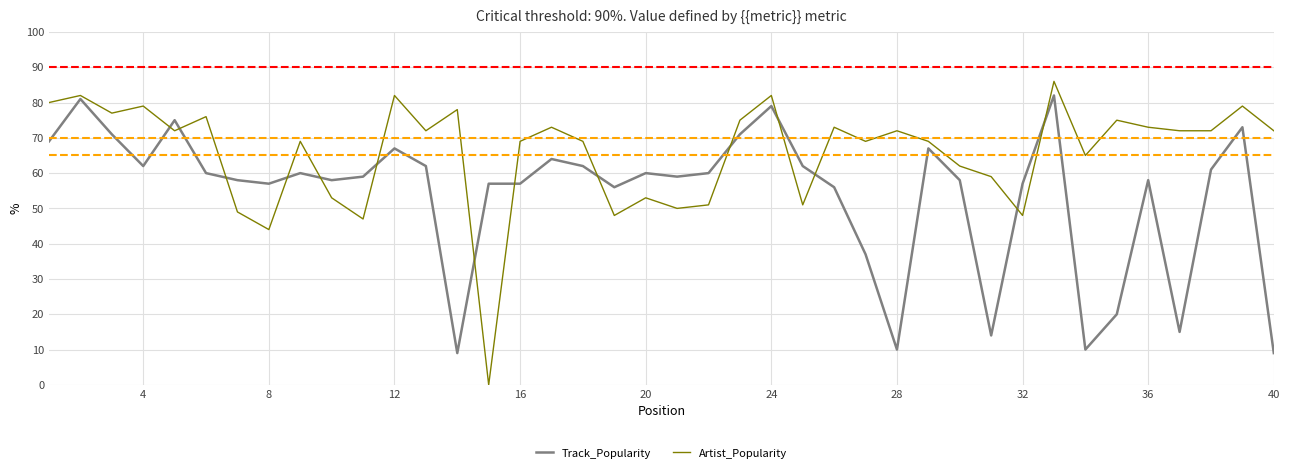

What is the highest value of the Track_Popularity series?

82